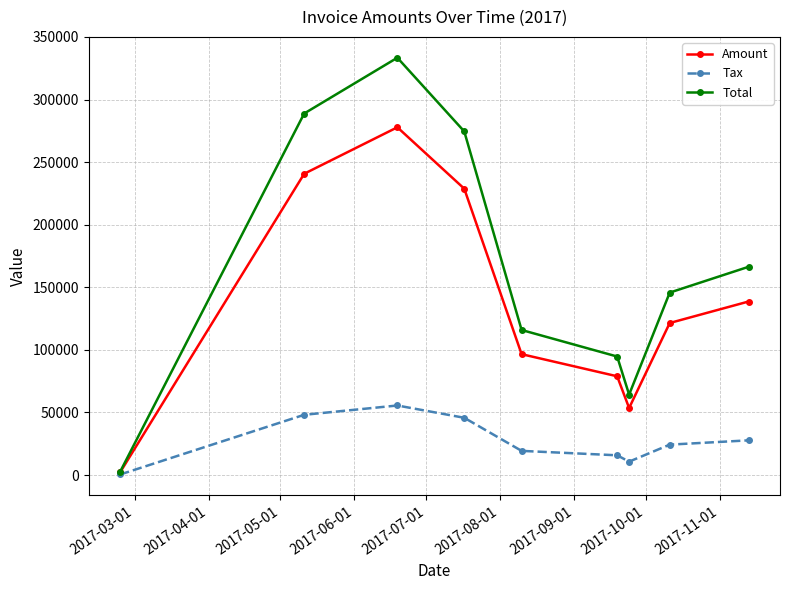

How many interior local valleys does the Total series have?

1